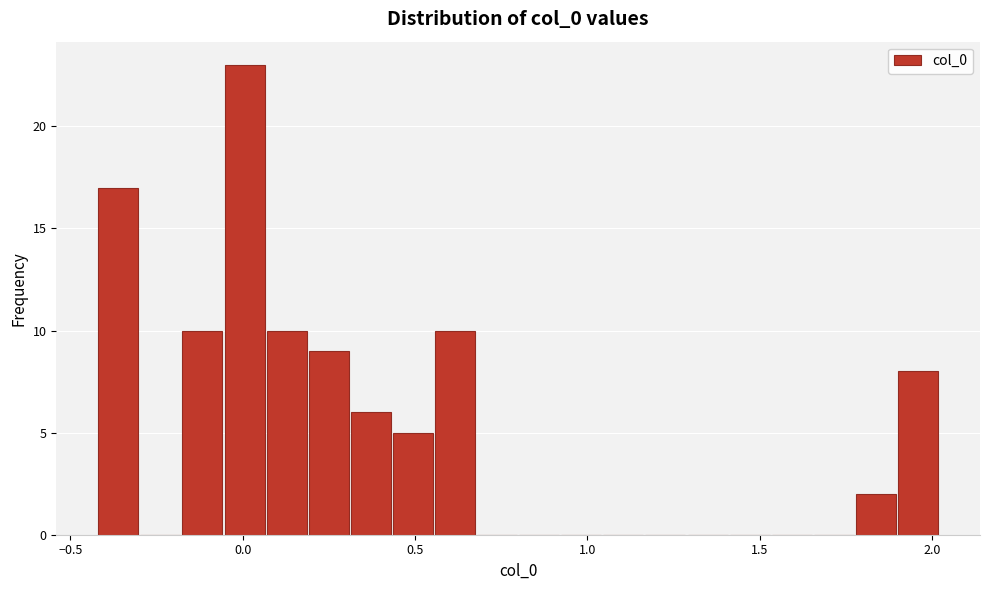

Read against the x-axis, roughly where is the centre of the tallest bar?

0.00